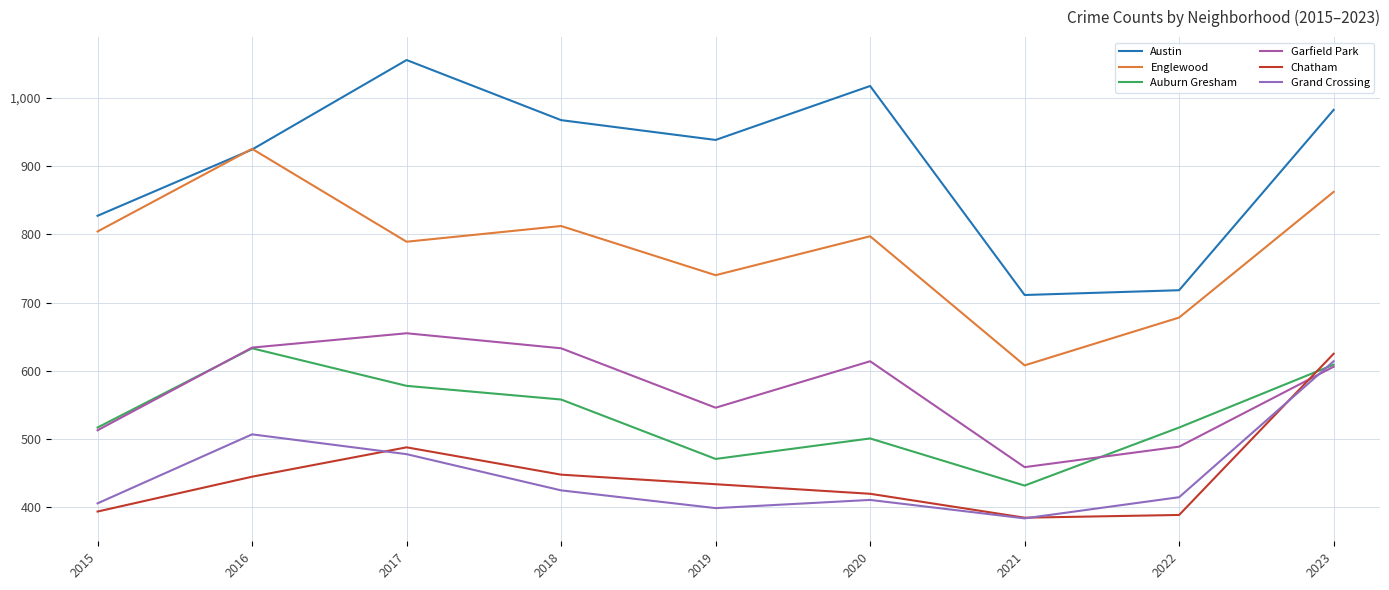

Read the Grand Crossing value at 2020.

411